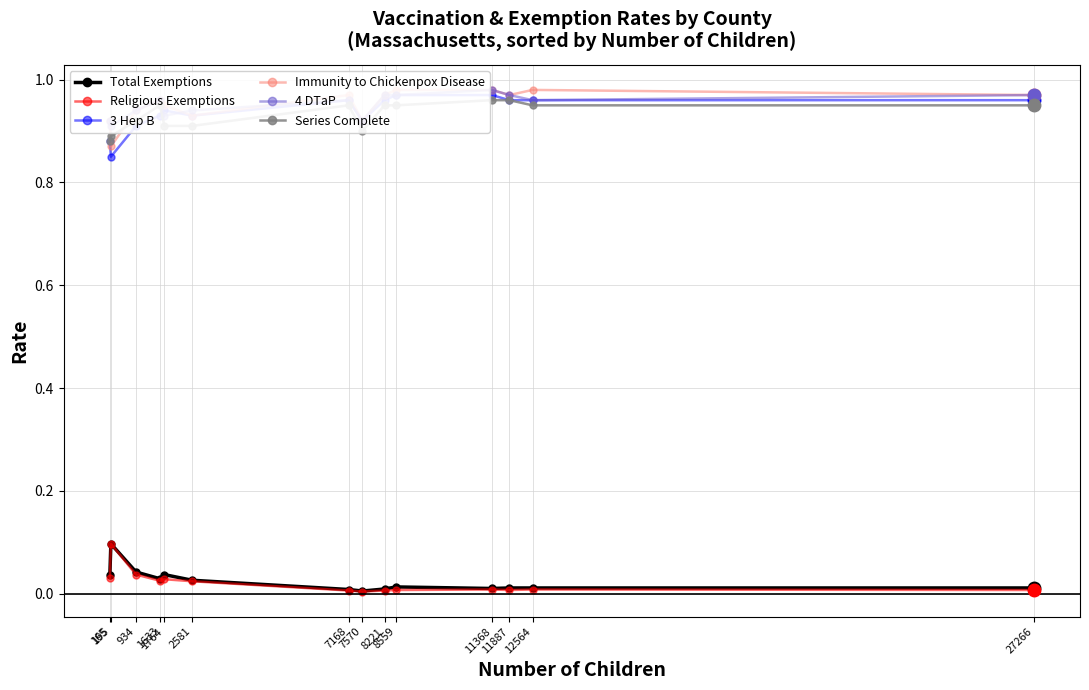

True or false: Immunity to Chickenpox Disease and 3 Hep B cross at least once.

False